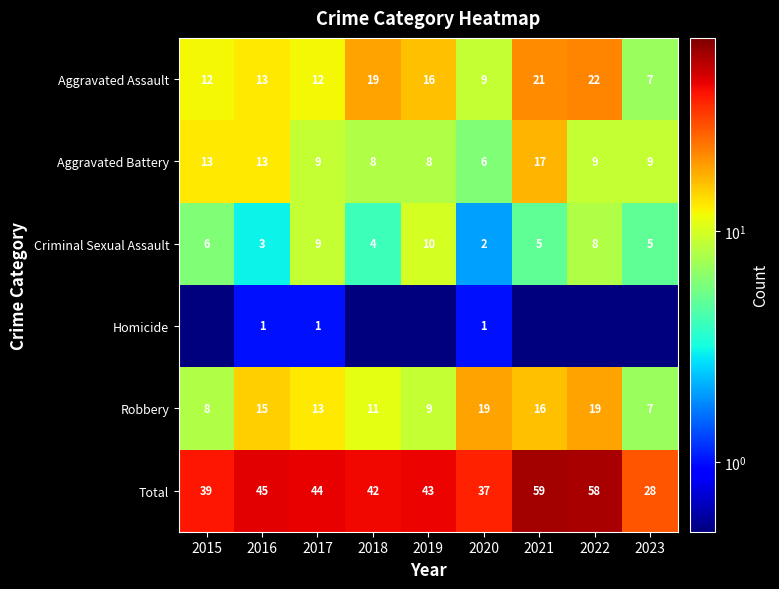

Count the number of data series in this chart.

6